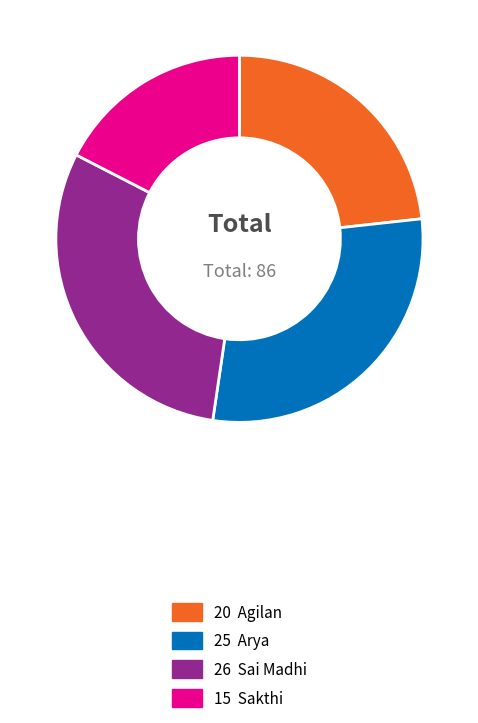

Is there any slice that represents more than half of the pie?

No